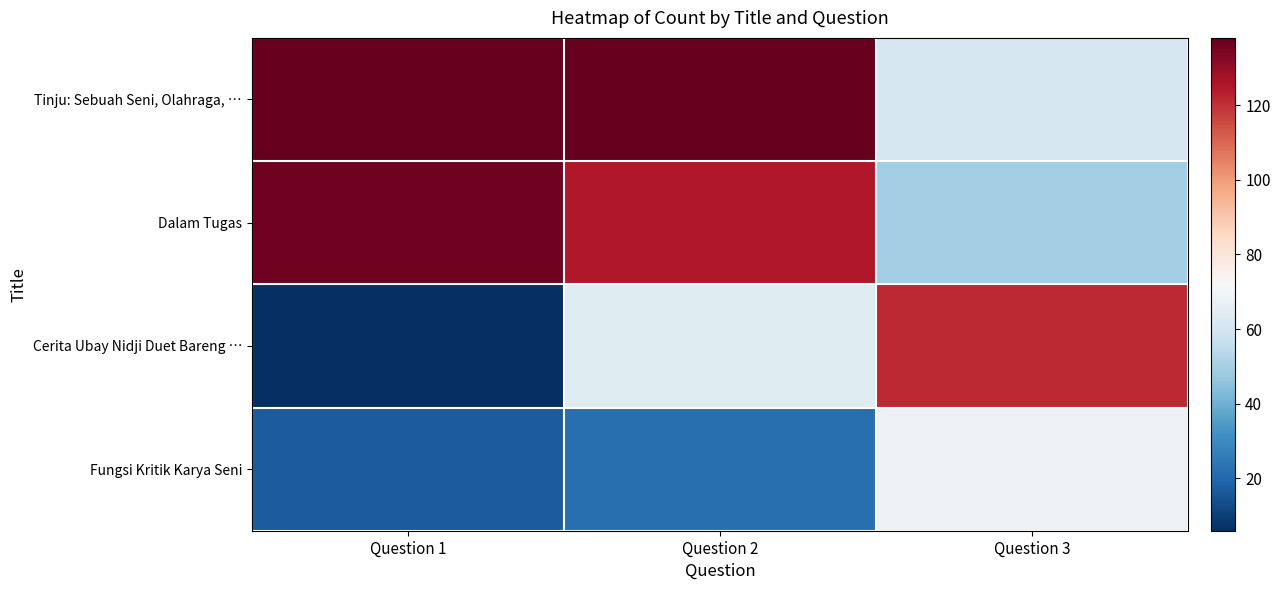

Reading left to right, transcribe all the data shown in this chart.

Tinju: Sebuah Seni, Olahraga, …: Question 1=138	Question 2=138	Question 3=61
Dalam Tugas: Question 1=136	Question 2=125	Question 3=49
Cerita Ubay Nidji Duet Bareng …: Question 1=6	Question 2=64	Question 3=121
Fungsi Kritik Karya Seni: Question 1=17	Question 2=22	Question 3=68